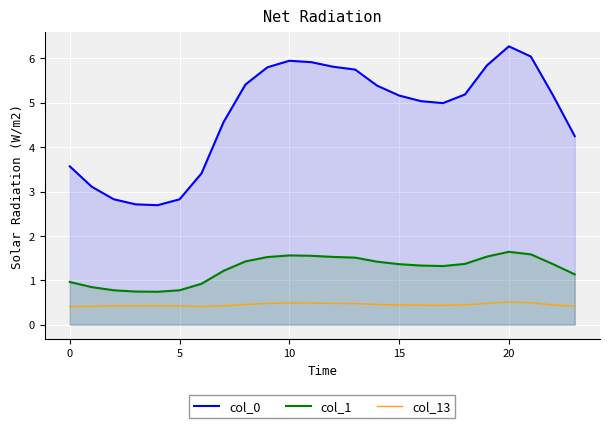

The value of col_0 at 9 is 2.1. True or false?

False